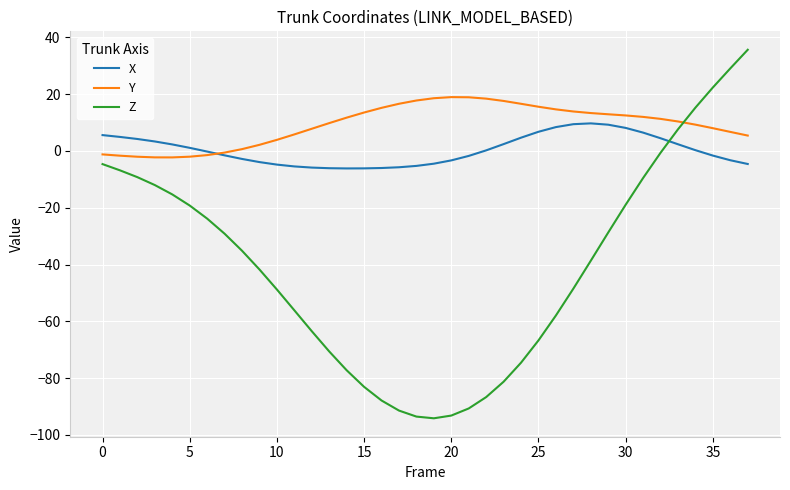

What is the difference between the second highest and minimum values in the Z series?

123.2